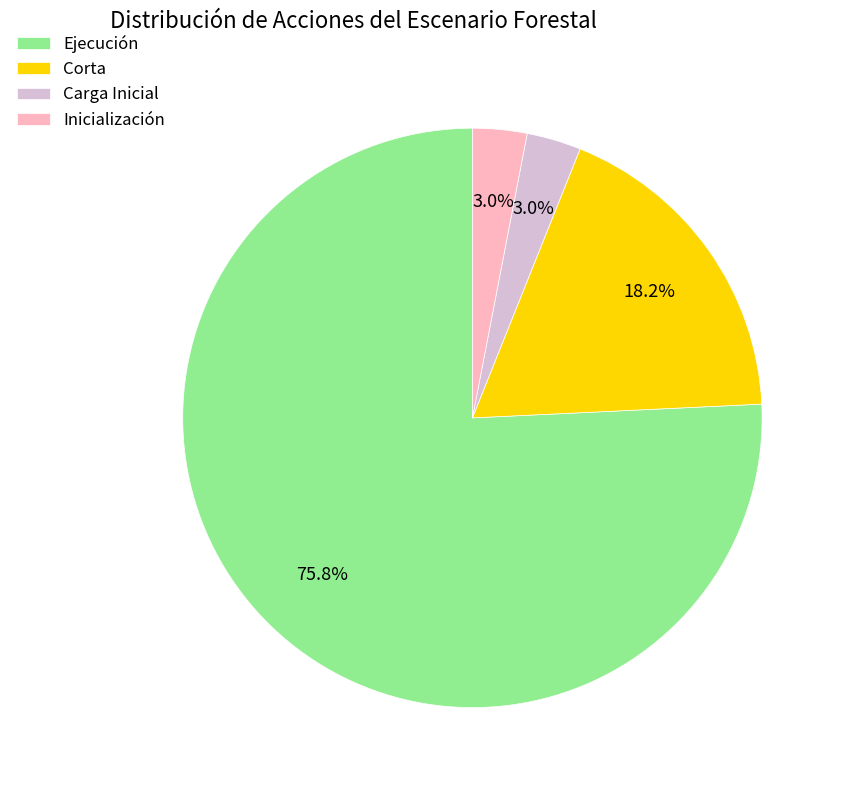

Combined, do Carga Inicial and Corta account for over 50%?

No